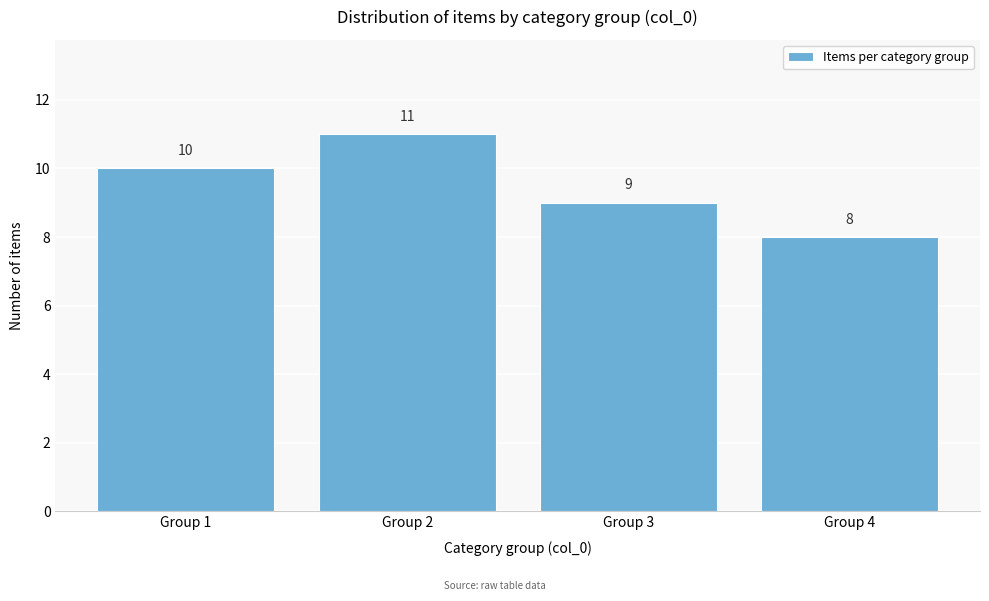

Reading left to right, what are all the values shown in this chart?

10	11	9	8